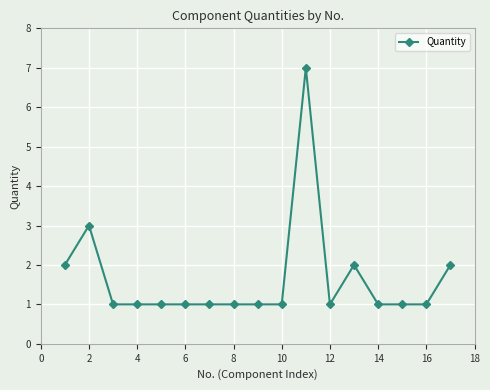

What is the sum of all values?

28